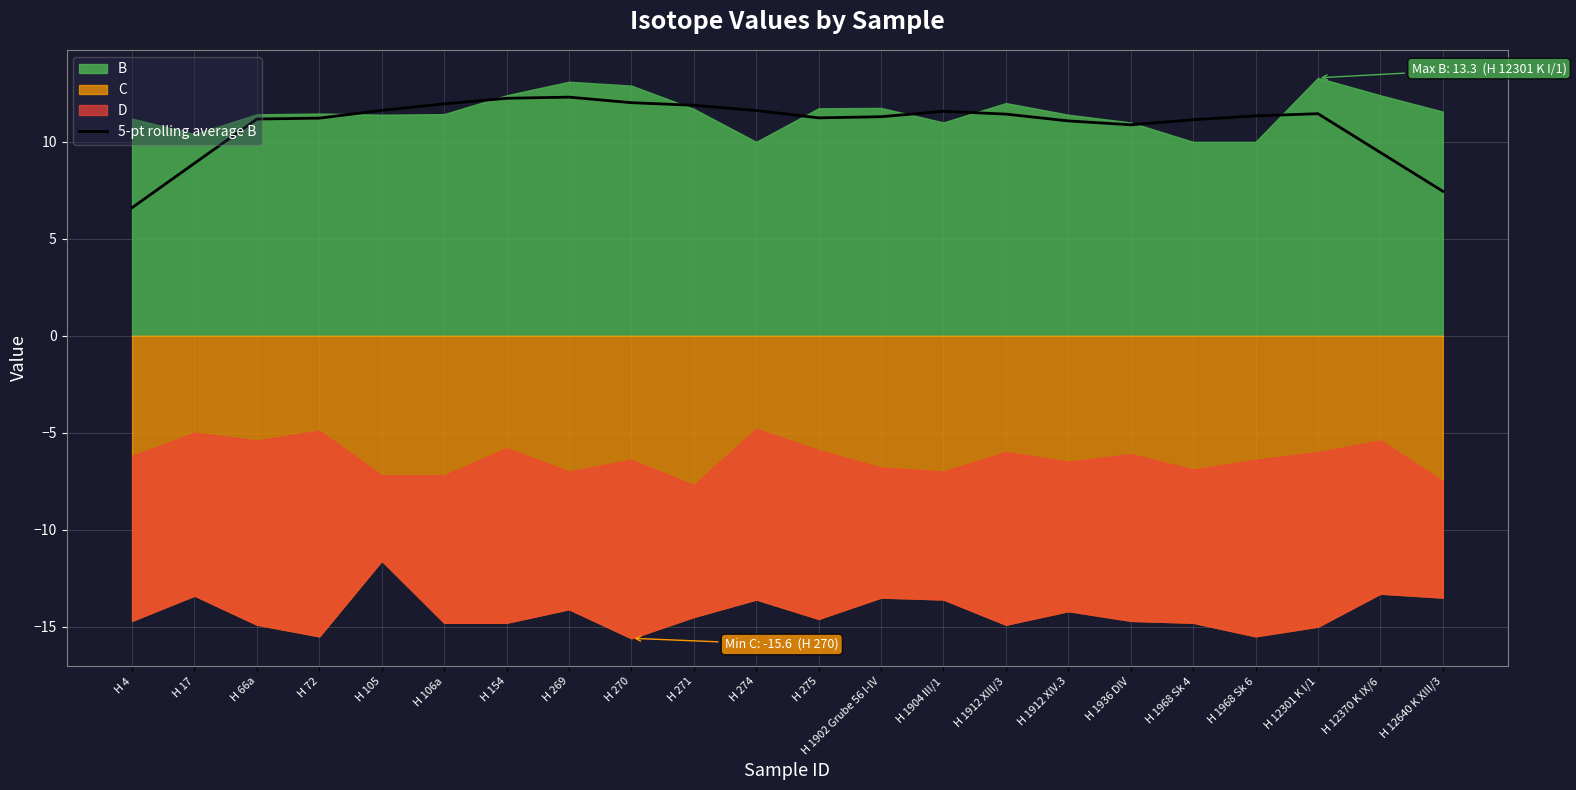

Is it true that 5-pt rolling average B equals 11.3 at H 1968 Sk 6?

True